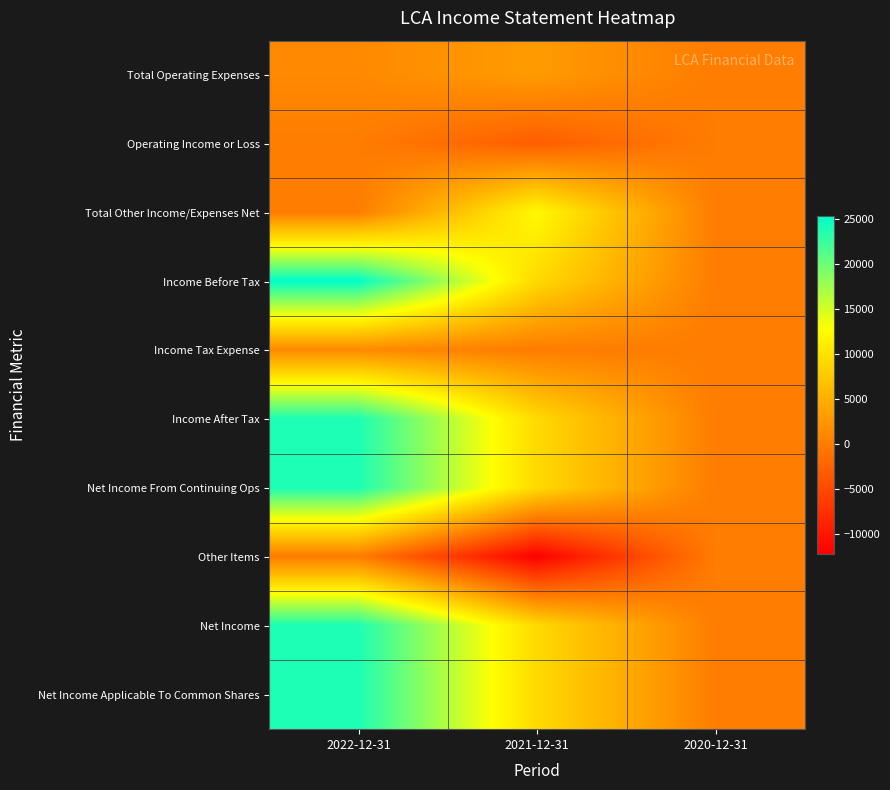

Which category has the lowest value across all series?

2021-12-31